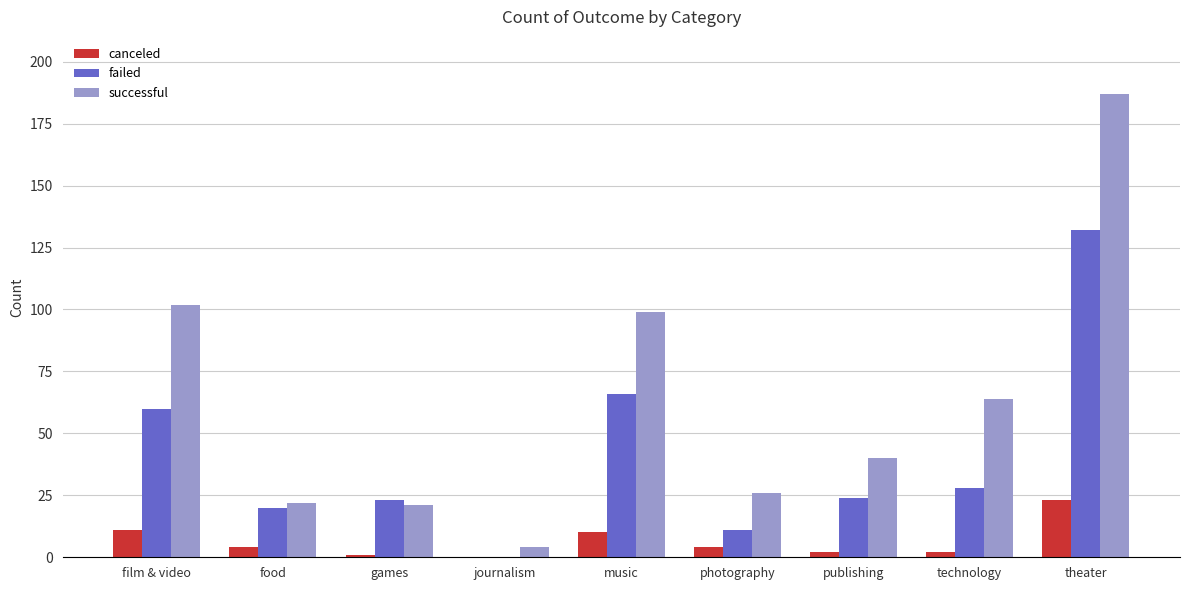

Which series changed the most between photography and technology?

successful